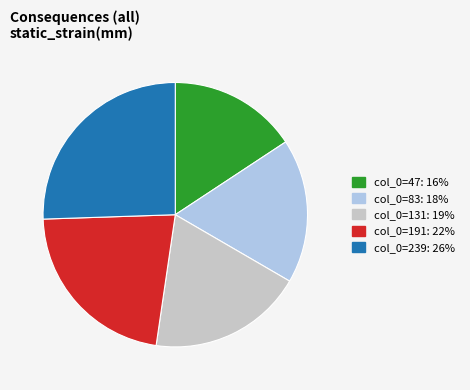

Is there any slice that represents more than half of the pie?

No